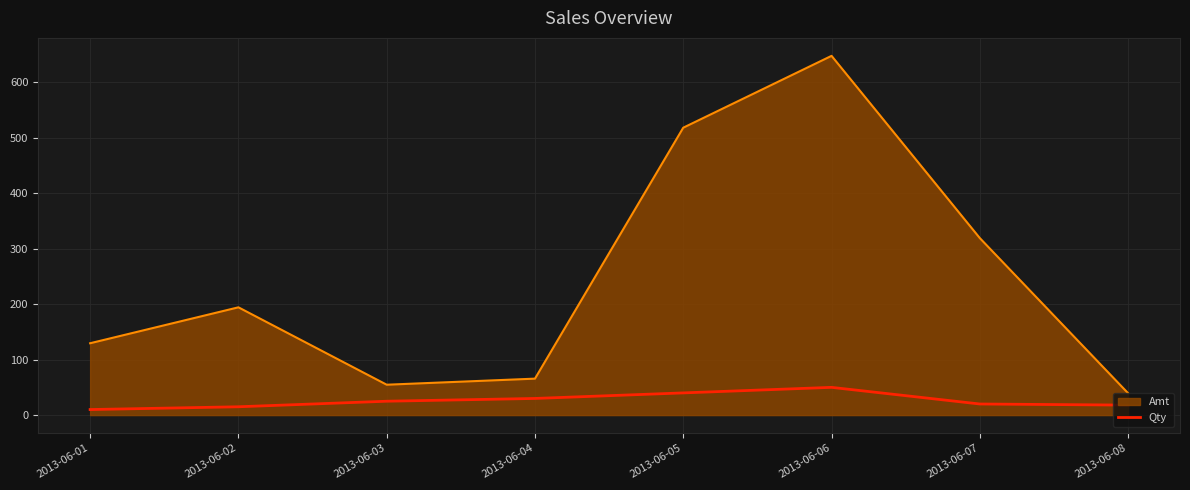

The value of Qty at 2013-06-03 is 25.0. True or false?

True